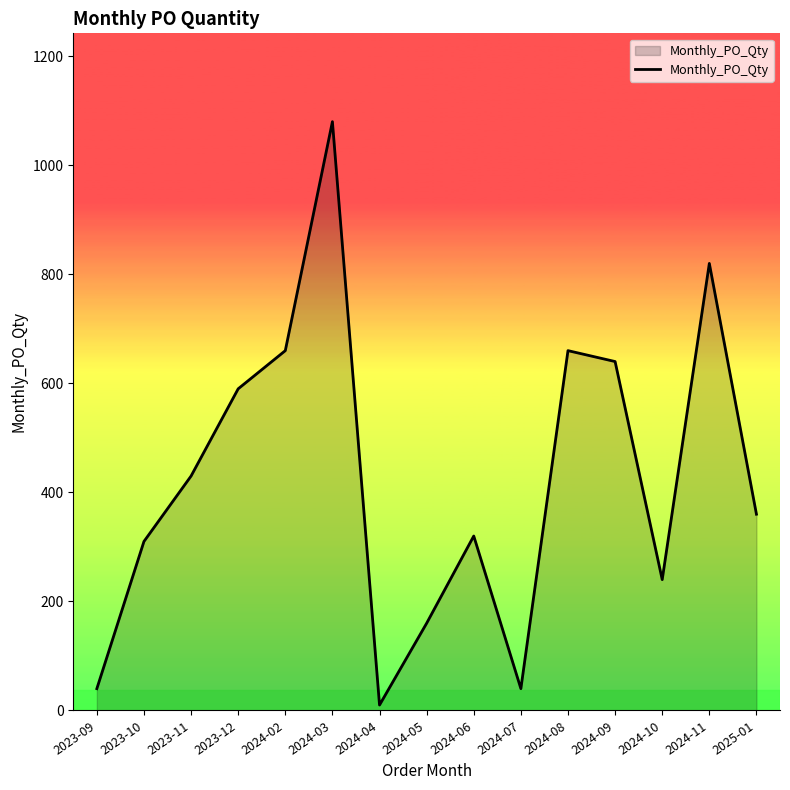

What is the greatest value displayed?

1080